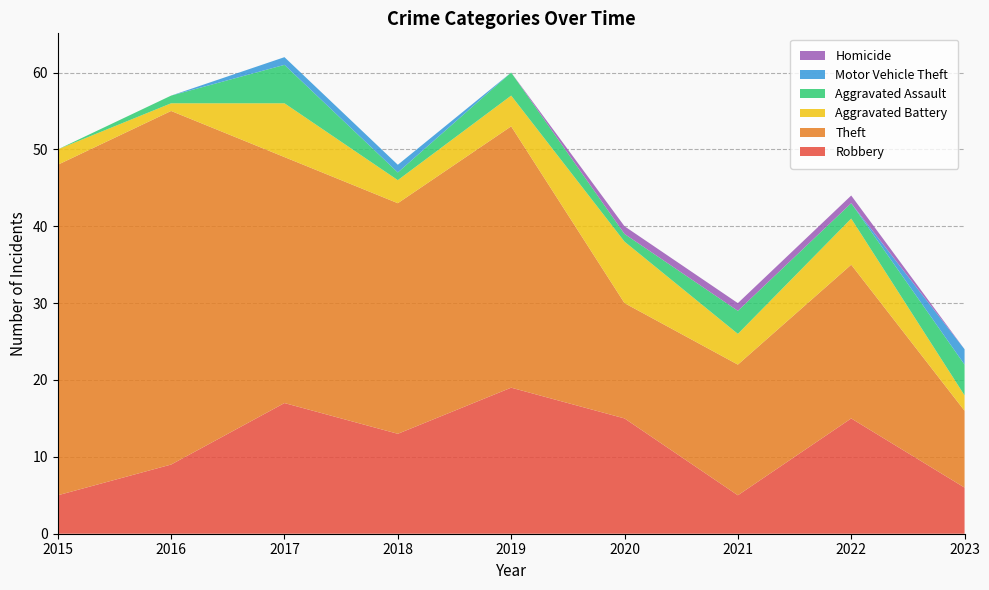

Reading left to right, what are all the values shown in this chart?

Robbery: 5	9	17	13	19	15	5	15	6
Theft: 43	46	32	30	34	15	17	20	10
Aggravated Battery: 2	1	7	3	4	8	4	6	2
Aggravated Assault: 0	1	5	1	3	1	3	2	4
Motor Vehicle Theft: 0	0	1	1	0	0	0	0	2
Homicide: 0	0	0	0	0	1	1	1	0